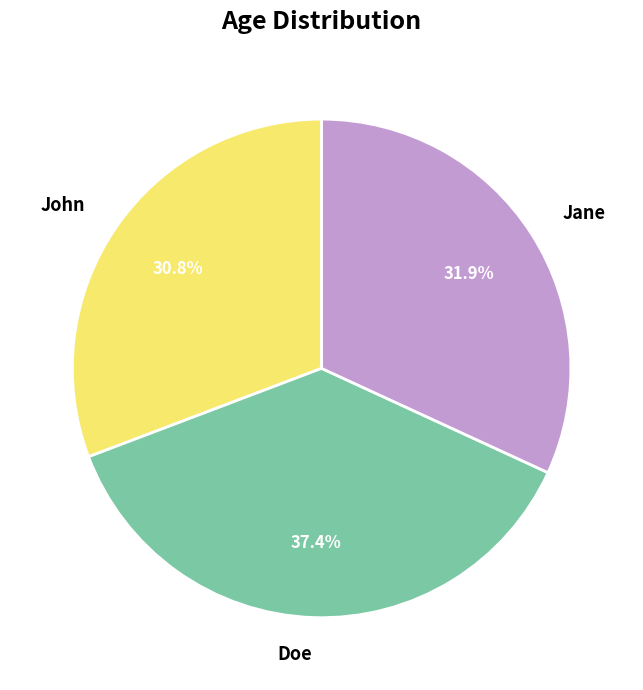

The Jane slice represents 22% of the pie. True or false?

False